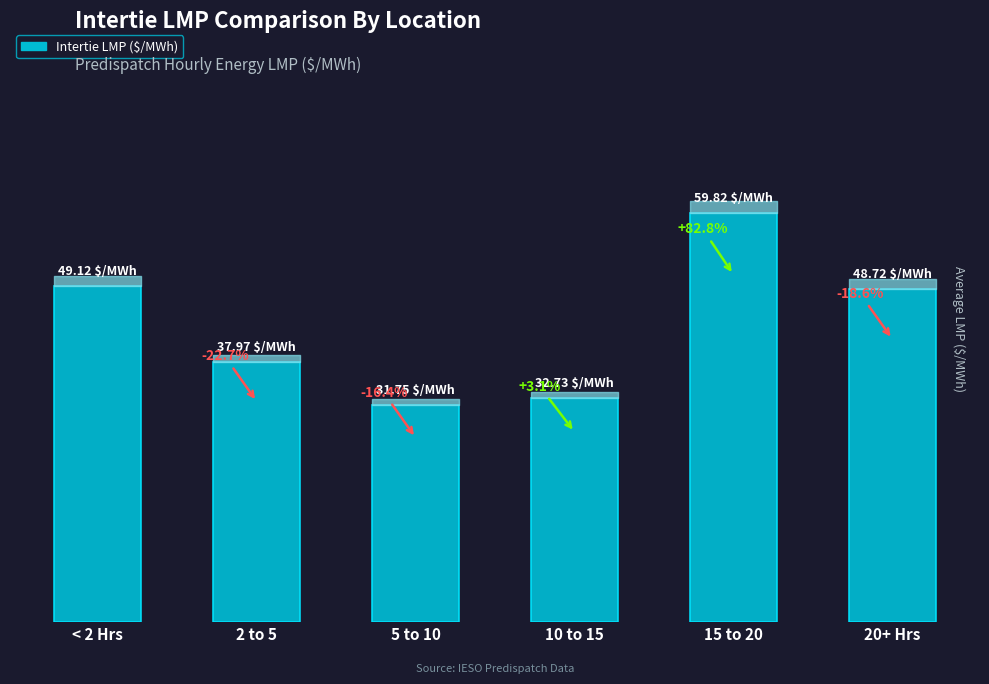

Reading left to right, transcribe all the data shown in this chart.

49.1	38.0	31.8	32.7	59.8	48.7